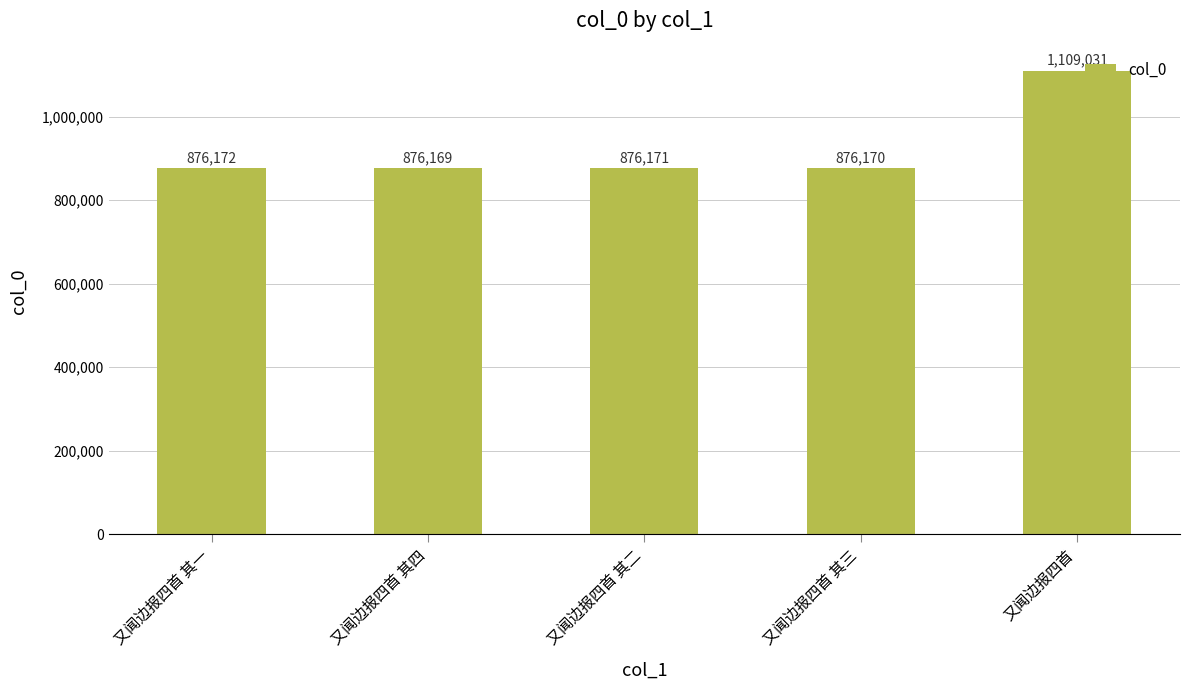

Where is the data nearest to the value 992600?

又闻边报四首 其一